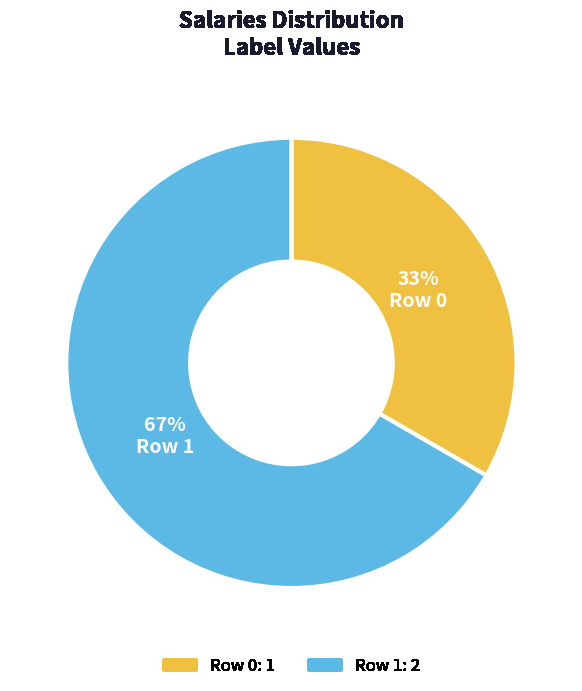

Is there any slice that represents more than half of the pie?

Yes